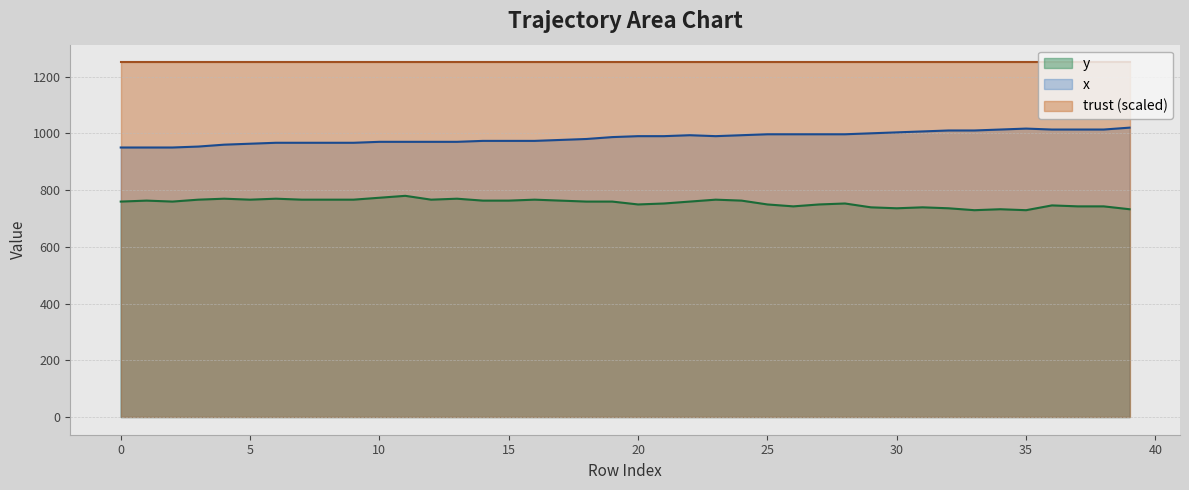

True or false: y has more than 0 interior local peaks.

True